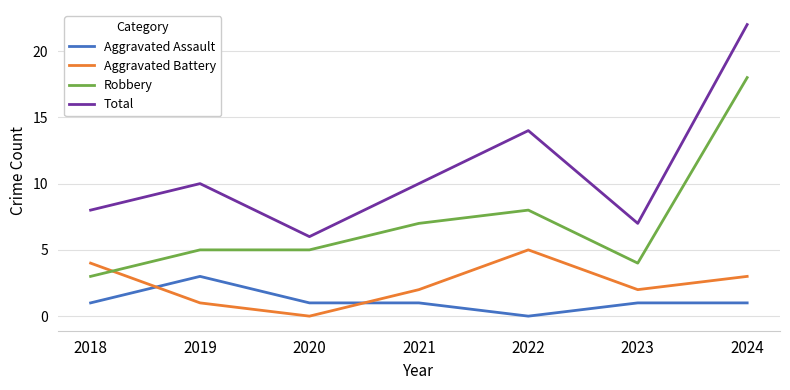

How many distinct data groups are displayed?

4